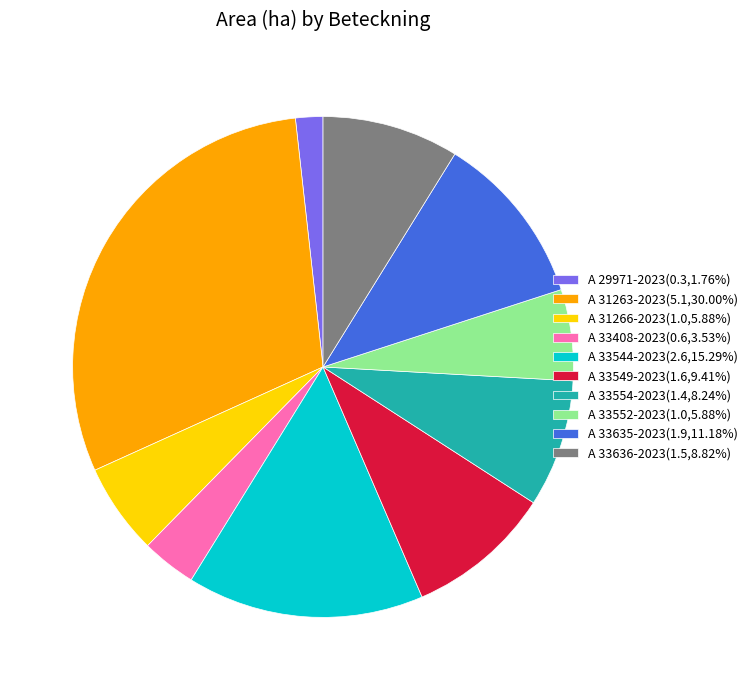

True or false: A 33636-2023 accounts for 9% of the total.

True